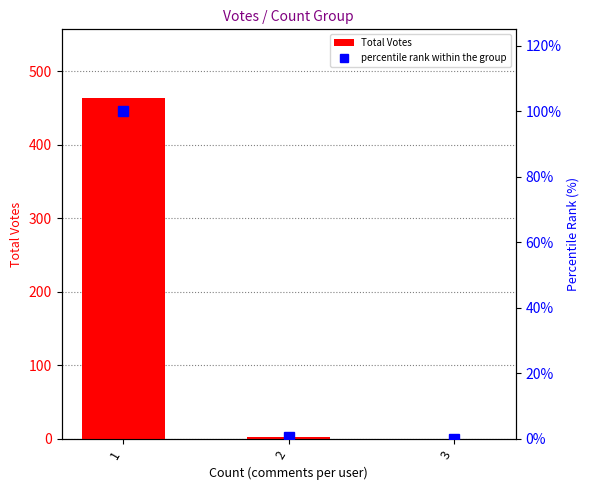

At which label is Total Votes closest to 232?

2